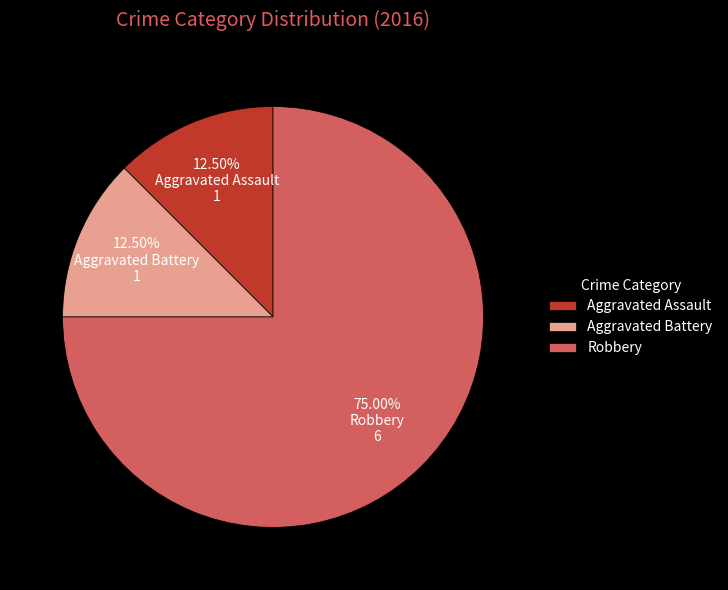

Which has a higher value, Robbery or Aggravated Assault?

Robbery